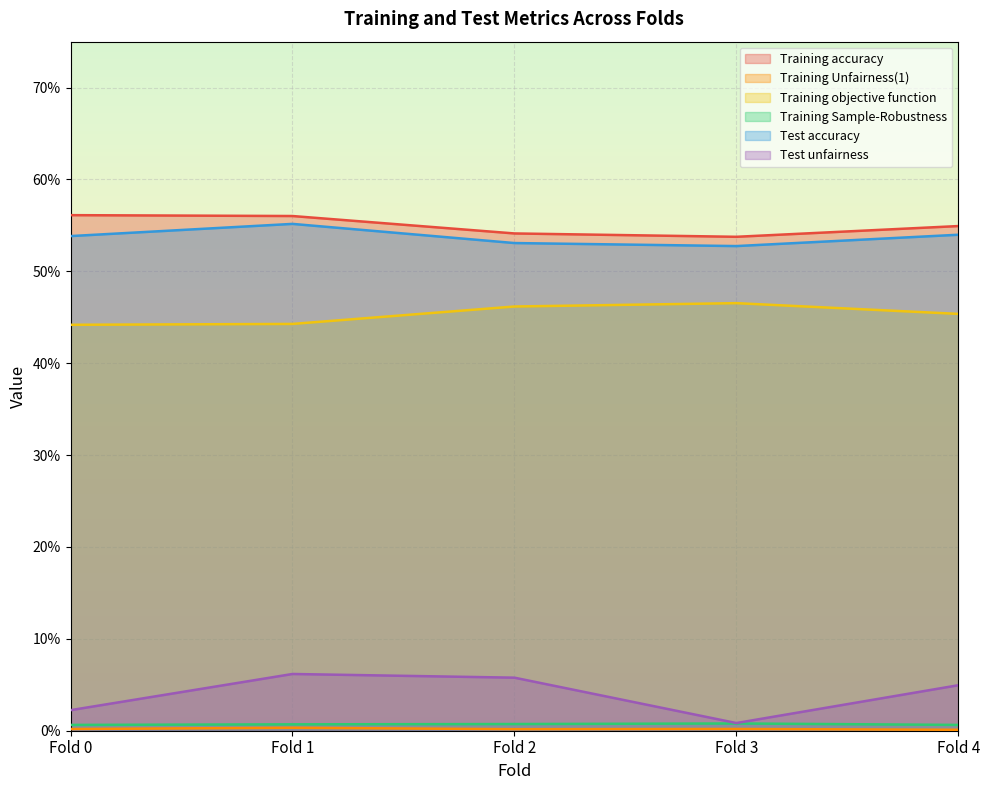

What is the sum of all Test unfairness values?

0.2